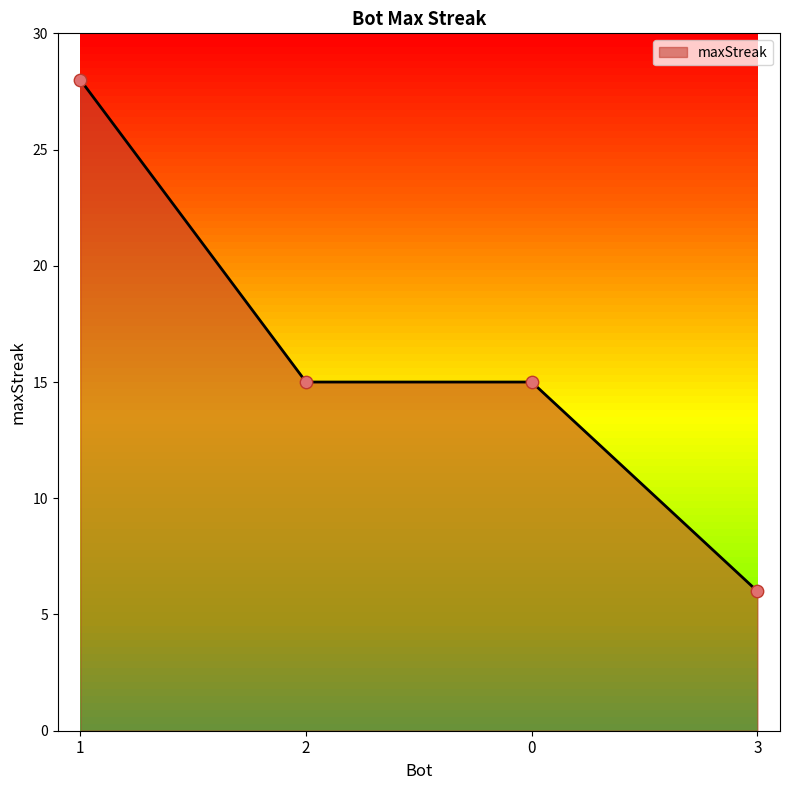

What is the change in value from 1 to 0?

-13